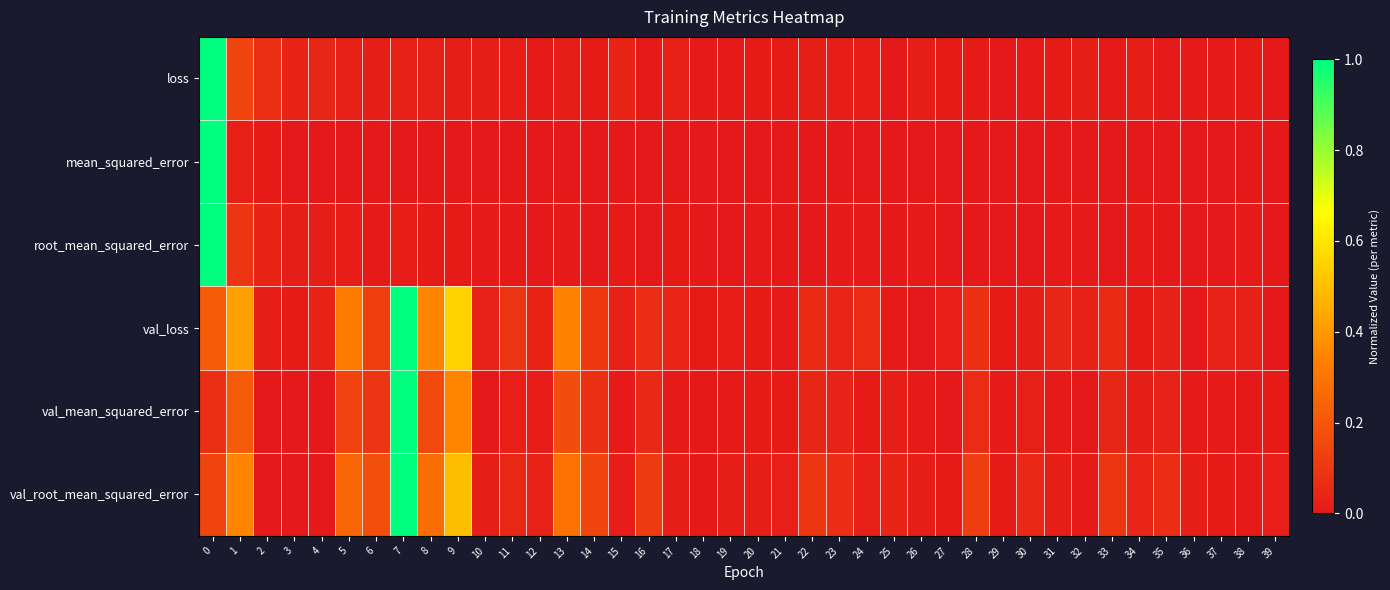

Reading right to left, extract all data points from this chart.

loss: 39=0.0	38=0.0	37=0.0	36=0.0	35=0.0	34=0.0	33=0.0	32=0.0	31=0.0	30=0.0	29=0.0	28=0.0	27=0.0	26=0.0	25=0.0	24=0.0	23=0.0	22=0.0	21=0.0	20=0.0	19=0.0	18=0.0	17=0.0	16=0.0	15=0.0	14=0.0	13=0.0	12=0.0	11=0.0	10=0.0	9=0.0	8=0.0	7=0.0	6=0.0	5=0.0	4=0.0	3=0.0	2=0.1	1=0.1	0=1.0
mean_squared_error: 39=0.0	38=0.0	37=0.0	36=0.0	35=0.0	34=0.0	33=0.0	32=0.0	31=0.0	30=0.0	29=0.0	28=0.0	27=0.0	26=0.0	25=0.0	24=0.0	23=0.0	22=0.0	21=0.0	20=0.0	19=0.0	18=0.0	17=0.0	16=0.0	15=0.0	14=0.0	13=0.0	12=0.0	11=0.0	10=0.0	9=0.0	8=0.0	7=0.0	6=0.0	5=0.0	4=0.0	3=0.0	2=0.0	1=0.0	0=1.0
root_mean_squared_error: 39=0.0	38=0.0	37=0.0	36=0.0	35=0.0	34=0.0	33=0.0	32=0.0	31=0.0	30=0.0	29=0.0	28=0.0	27=0.0	26=0.0	25=0.0	24=0.0	23=0.0	22=0.0	21=0.0	20=0.0	19=0.0	18=0.0	17=0.0	16=0.0	15=0.0	14=0.0	13=0.0	12=0.0	11=0.0	10=0.0	9=0.0	8=0.0	7=0.0	6=0.0	5=0.0	4=0.0	3=0.0	2=0.0	1=0.1	0=1.0
val_loss: 39=0.0	38=0.0	37=0.0	36=0.0	35=0.0	34=0.0	33=0.1	32=0.0	31=0.0	30=0.0	29=0.0	28=0.1	27=0.0	26=0.0	25=0.0	24=0.1	23=0.0	22=0.1	21=0.0	20=0.0	19=0.0	18=0.0	17=0.0	16=0.1	15=0.0	14=0.1	13=0.3	12=0.0	11=0.1	10=0.0	9=0.6	8=0.3	7=1.0	6=0.1	5=0.3	4=0.0	3=0.0	2=0.0	1=0.4	0=0.2
val_mean_squared_error: 39=0.0	38=0.0	37=0.0	36=0.0	35=0.0	34=0.0	33=0.0	32=0.0	31=0.0	30=0.0	29=0.0	28=0.1	27=0.0	26=0.0	25=0.0	24=0.0	23=0.0	22=0.0	21=0.0	20=0.0	19=0.0	18=0.0	17=0.0	16=0.1	15=0.0	14=0.1	13=0.2	12=0.0	11=0.0	10=0.0	9=0.3	8=0.2	7=1.0	6=0.1	5=0.1	4=0.0	3=0.0	2=0.0	1=0.2	0=0.1
val_root_mean_squared_error: 39=0.0	38=0.0	37=0.0	36=0.0	35=0.1	34=0.0	33=0.1	32=0.0	31=0.0	30=0.1	29=0.0	28=0.1	27=0.0	26=0.0	25=0.0	24=0.0	23=0.1	22=0.1	21=0.0	20=0.0	19=0.0	18=0.0	17=0.0	16=0.1	15=0.0	14=0.1	13=0.3	12=0.0	11=0.0	10=0.0	9=0.5	8=0.3	7=1.0	6=0.2	5=0.2	4=0.0	3=0.0	2=0.0	1=0.3	0=0.1